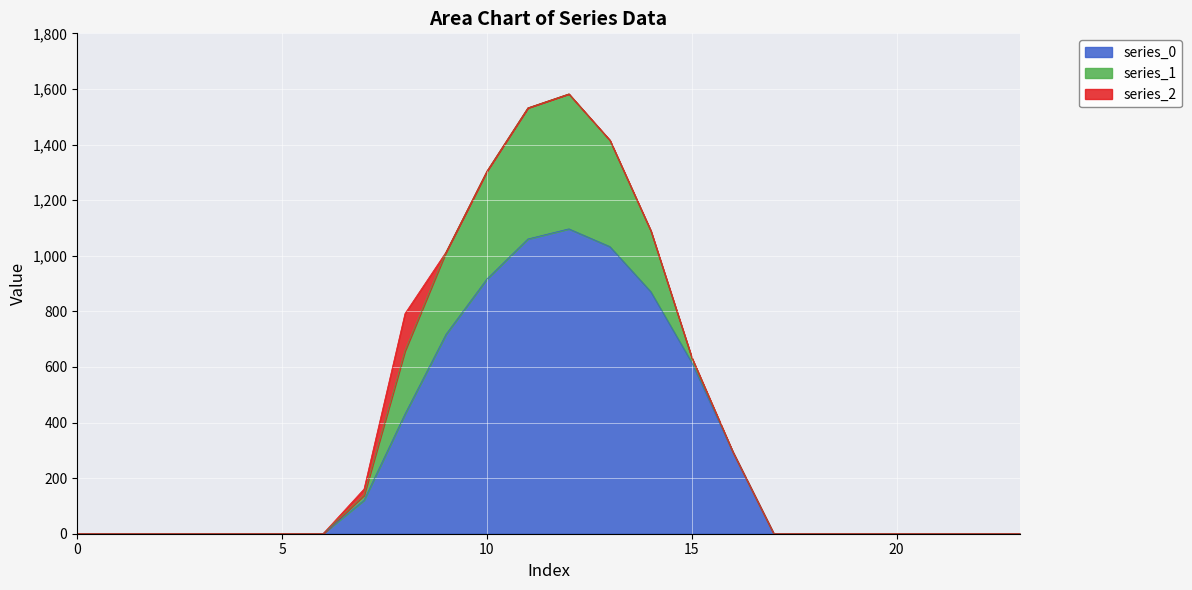

Does the chart display data point markers on the line(s)?

No